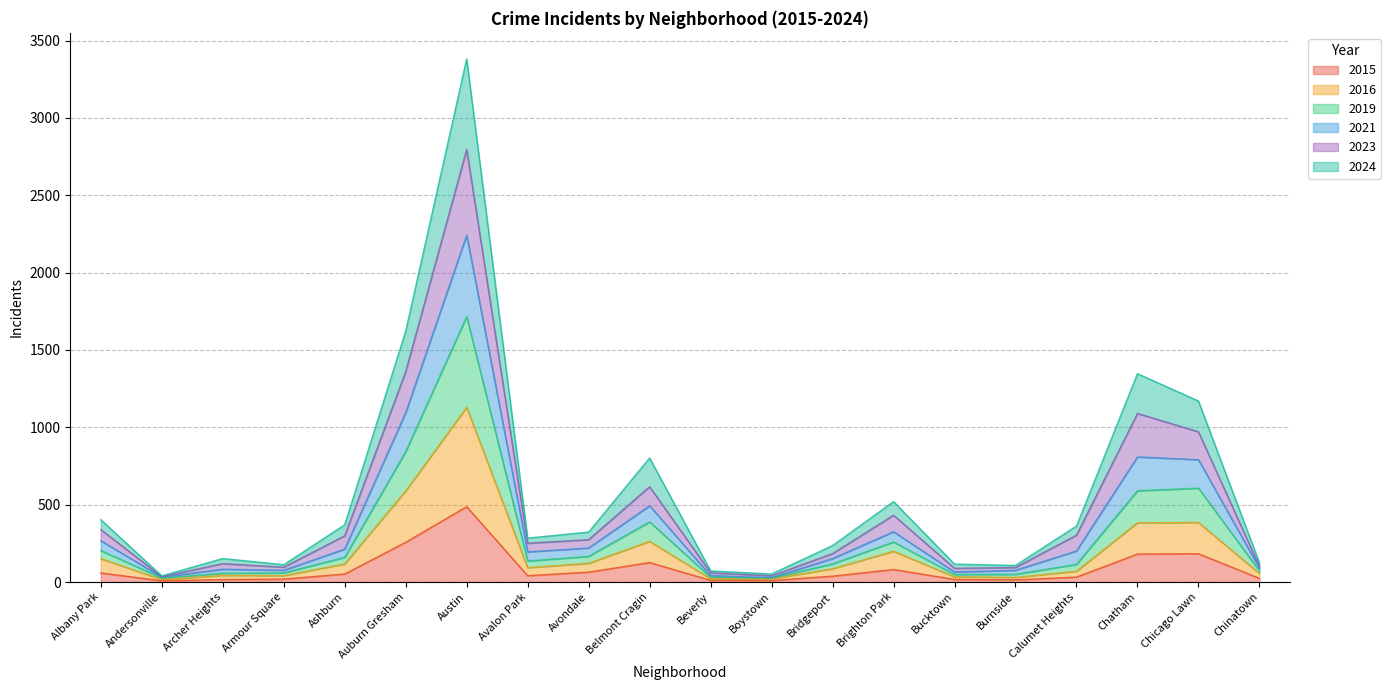

Does the chart have visible grid lines?

Yes